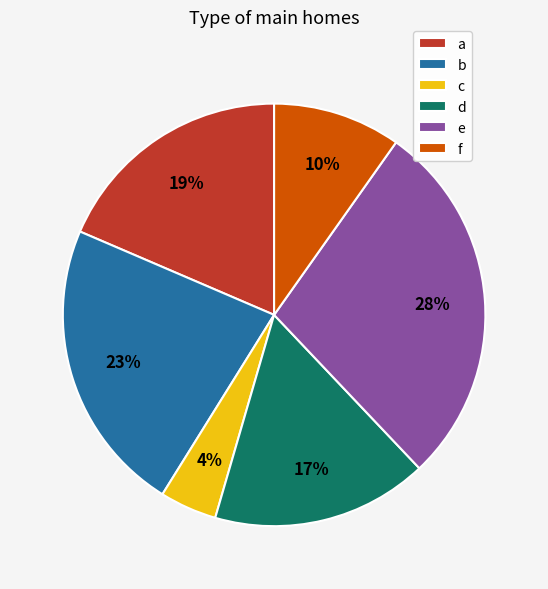

Does a account for over 50% of the chart?

No